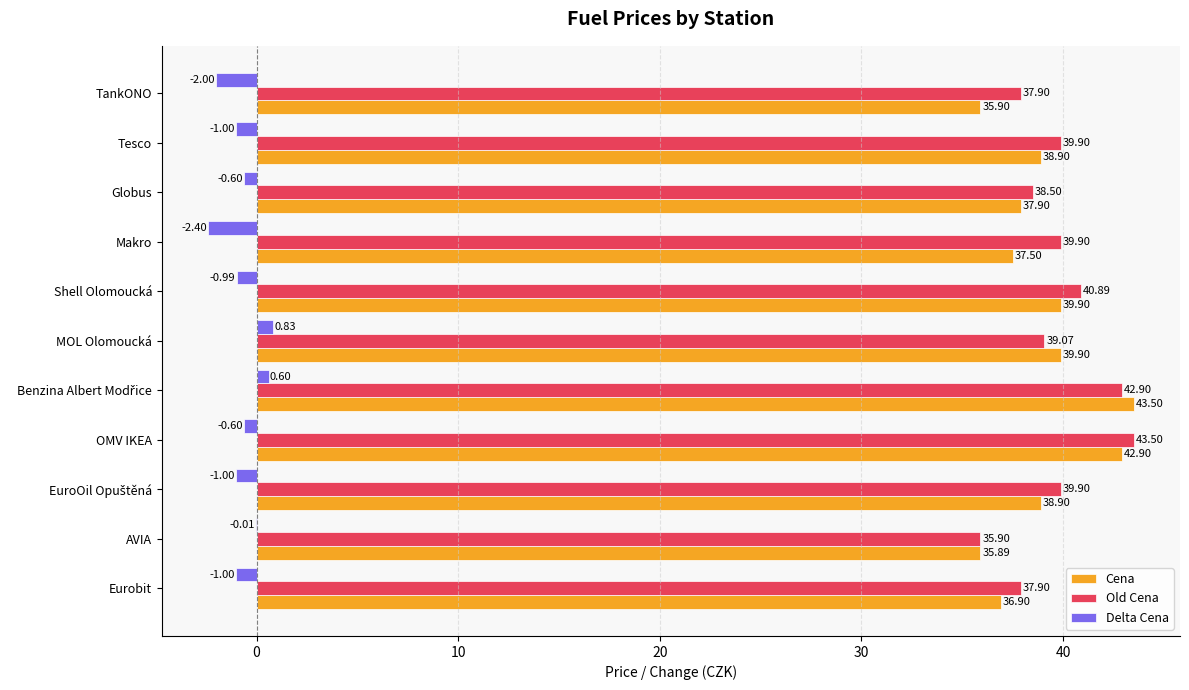

What is the sum of all Old Cena values?

436.3